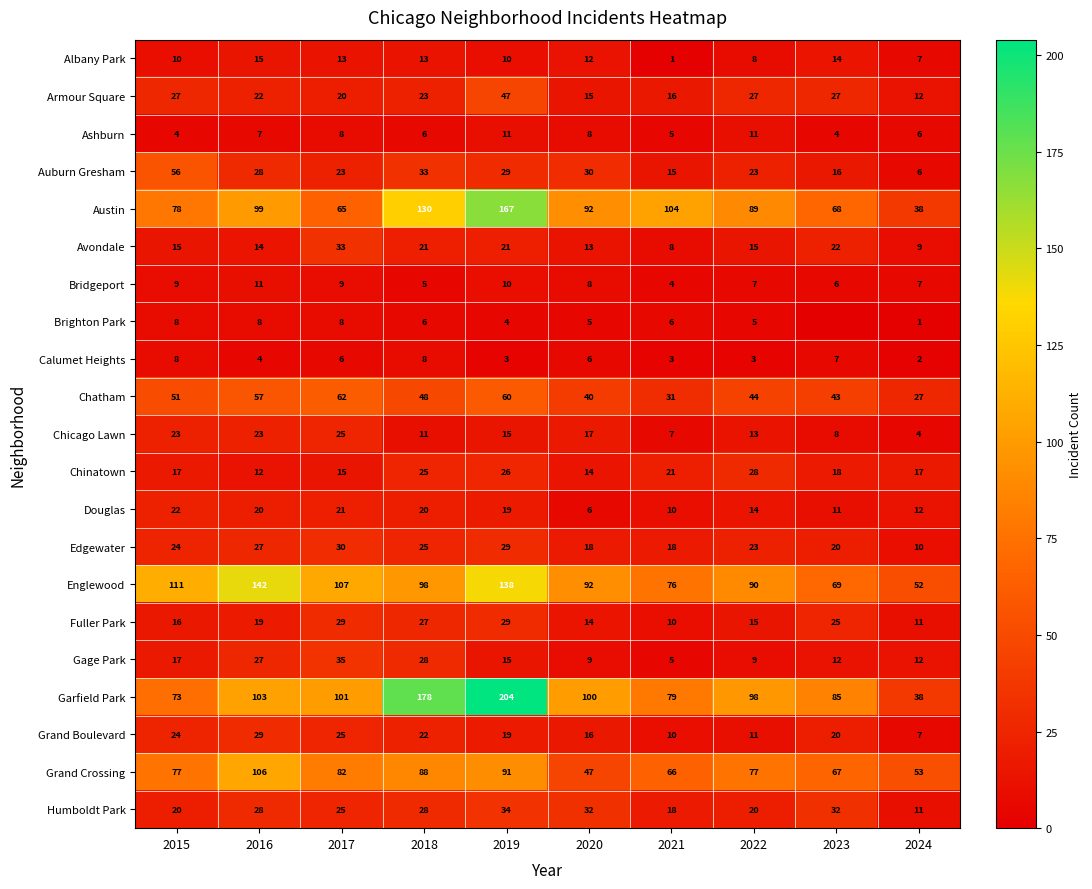

Read the Fuller Park value at 2017, to the nearest 5.

30